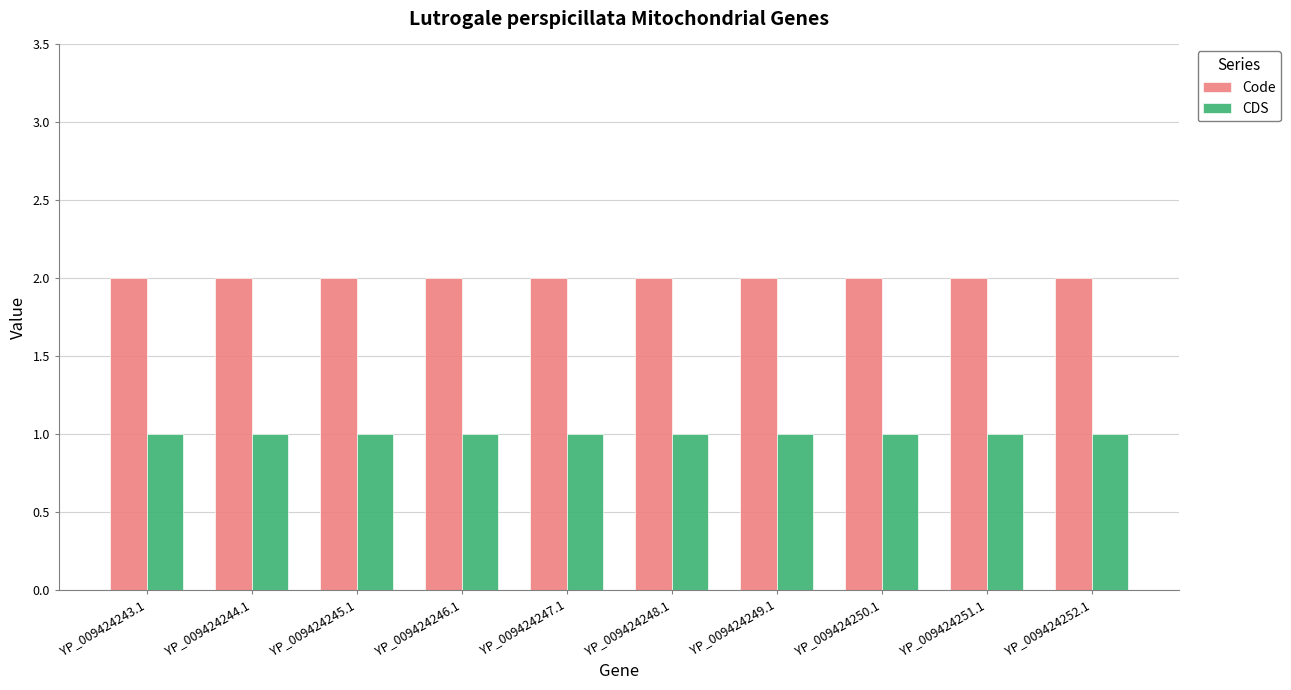

What is the total value across all series at YP_009424249.1?

3